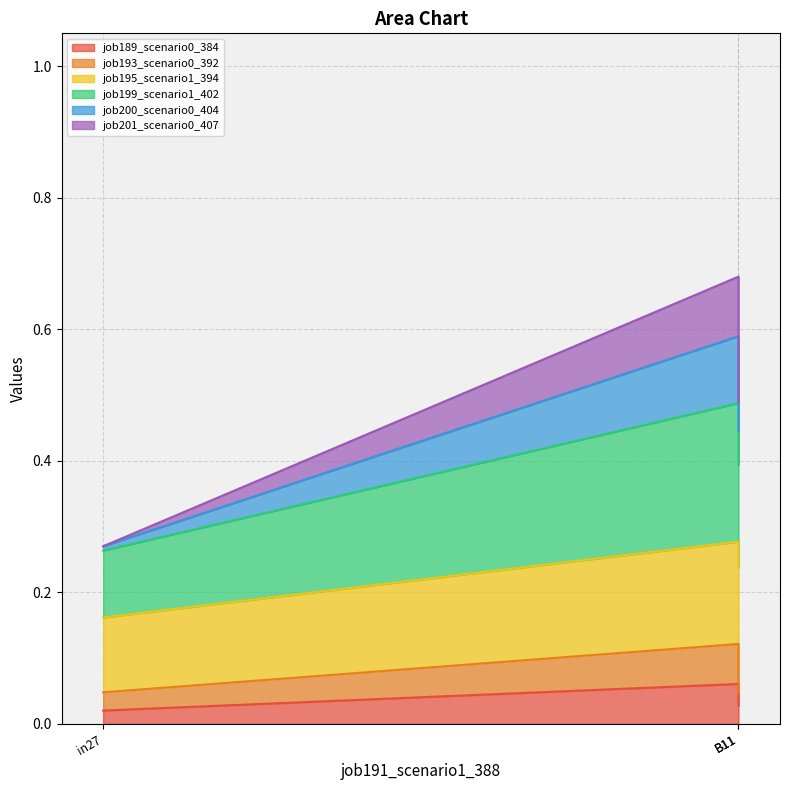

Is the value of job193_scenario0_392 at B11 greater than the value of job199_scenario1_402 at in27?

No